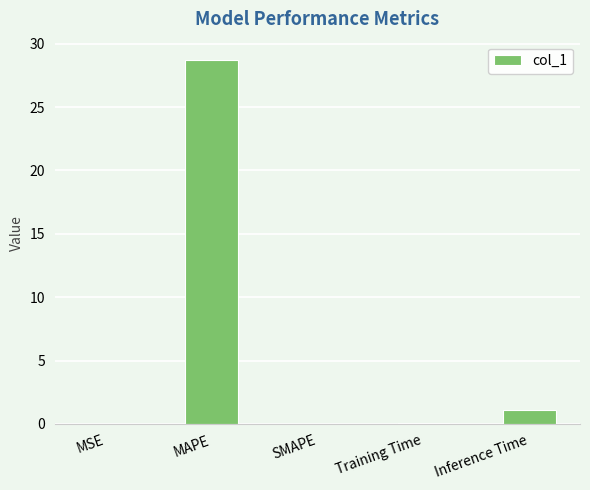

What is the sum of all values?

29.9